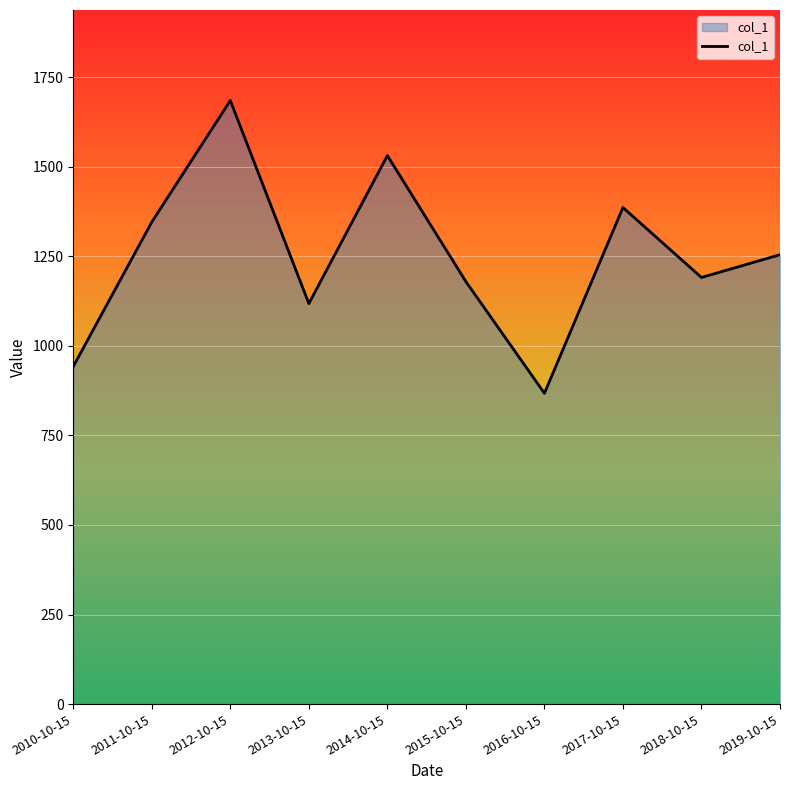

What is the approximate value at 2017-10-15?

1386.1